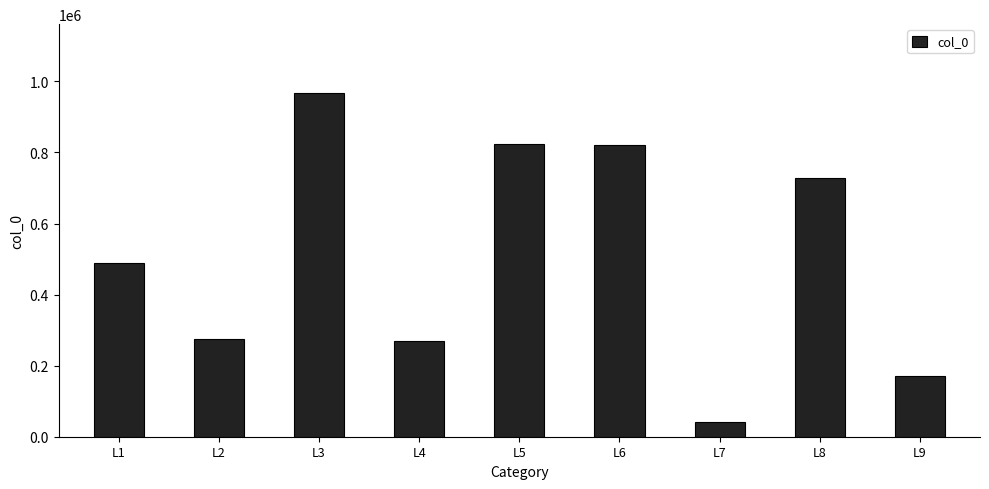

The value at L6 is 417947. True or false?

False